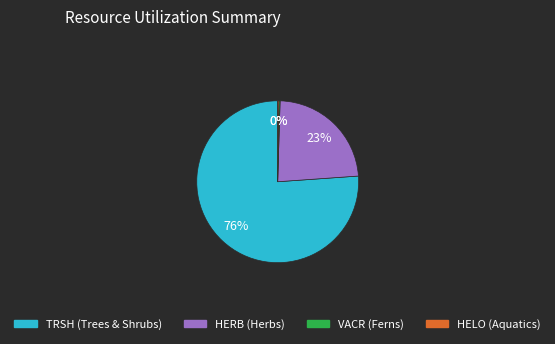

Is HERB the majority of the pie?

No